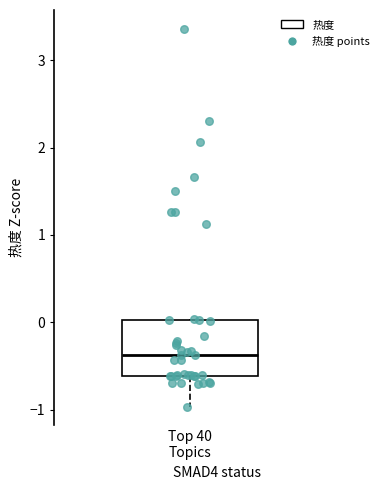

Read this box plot against the y-axis: the position of the median line, the range covered by the box, and the ends of both whiskers. The values are not printed on the chart, so give them approximately, as read against the axis.

median -0.4, box -0.6 to 0.0, whiskers -1.0 to 0.0